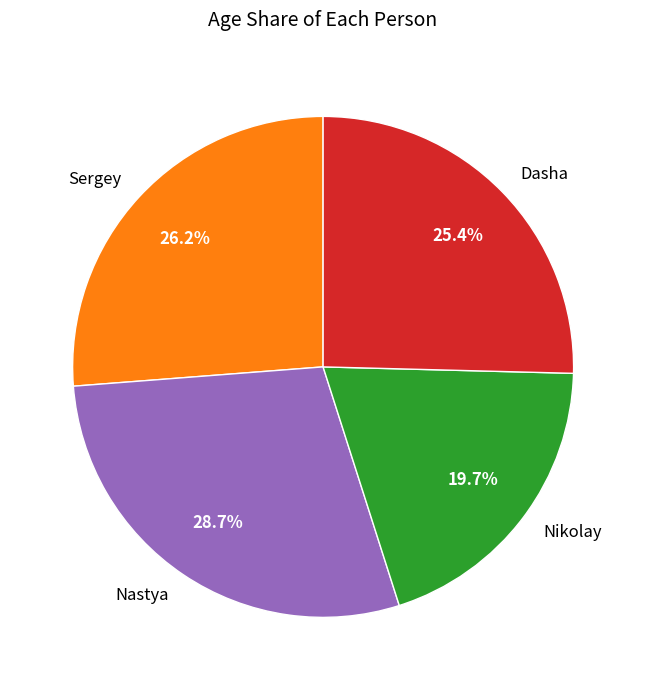

Which slice is the largest?

Nastya